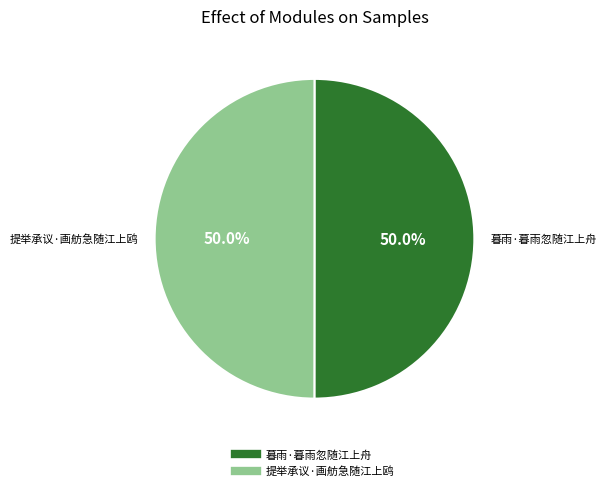

Is the sum of 暮雨·暮雨忽随江上舟 and 提举承议·画舫急随江上鸥 greater than half?

Yes